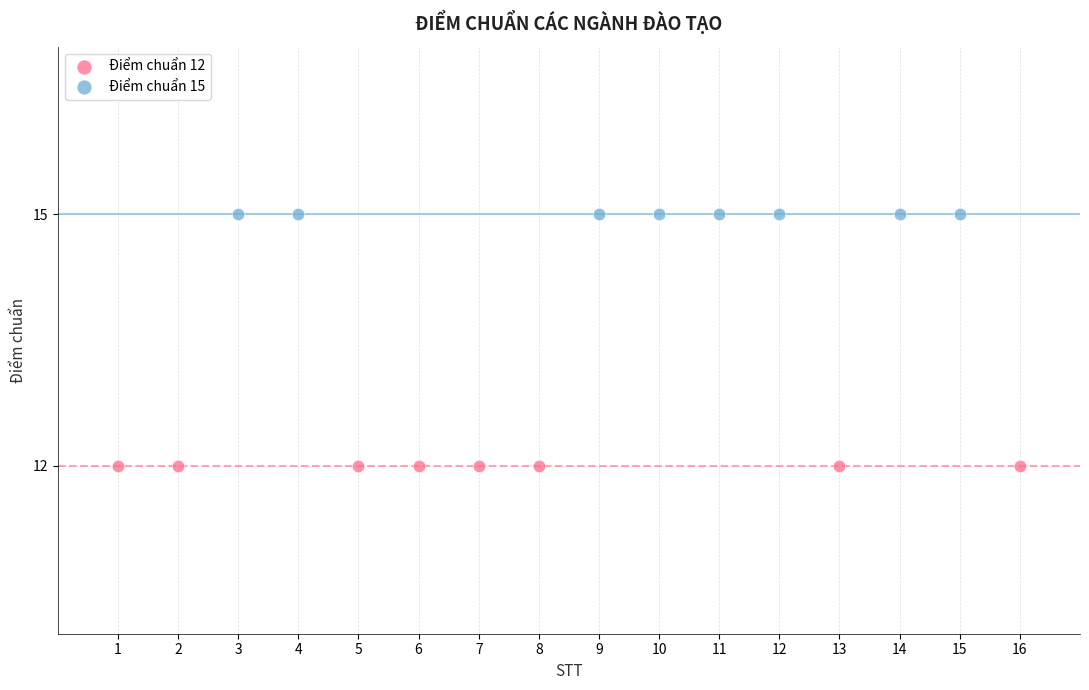

Which series reaches the minimum Y coordinate?

Điểm chuẩn 12